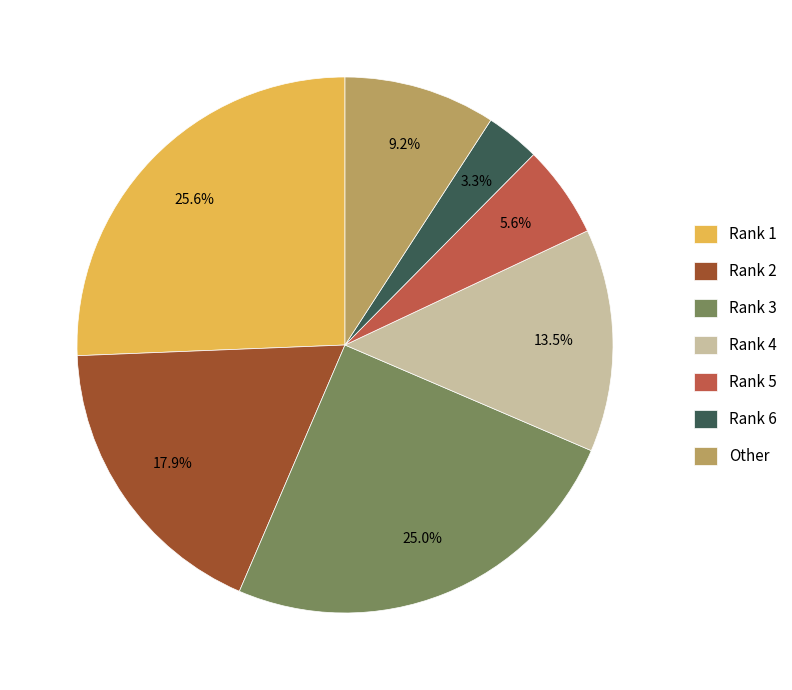

Rank the categories by value from highest to lowest.

Rank 1, Rank 3, Rank 2, Rank 4, Other, Rank 5, Rank 6